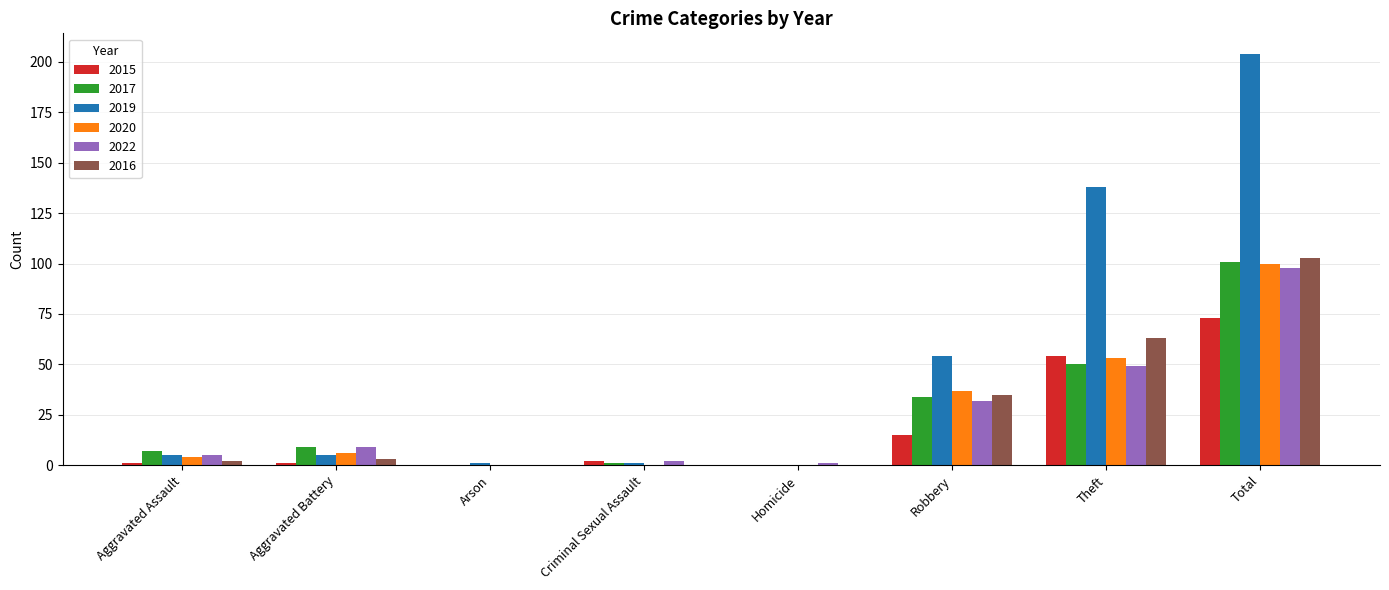

Is the value of 2020 at Theft greater than the value of 2017 at Total?

No